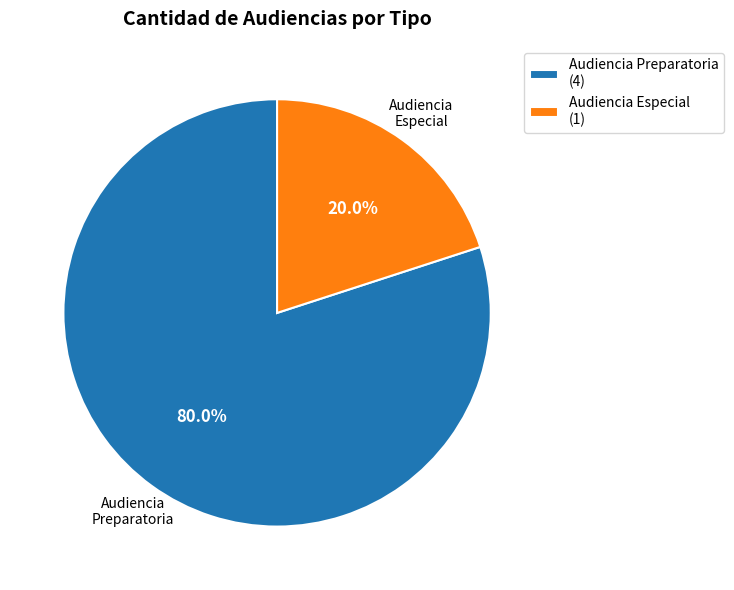

True or false: Audiencia Especial accounts for 27% of the total.

False